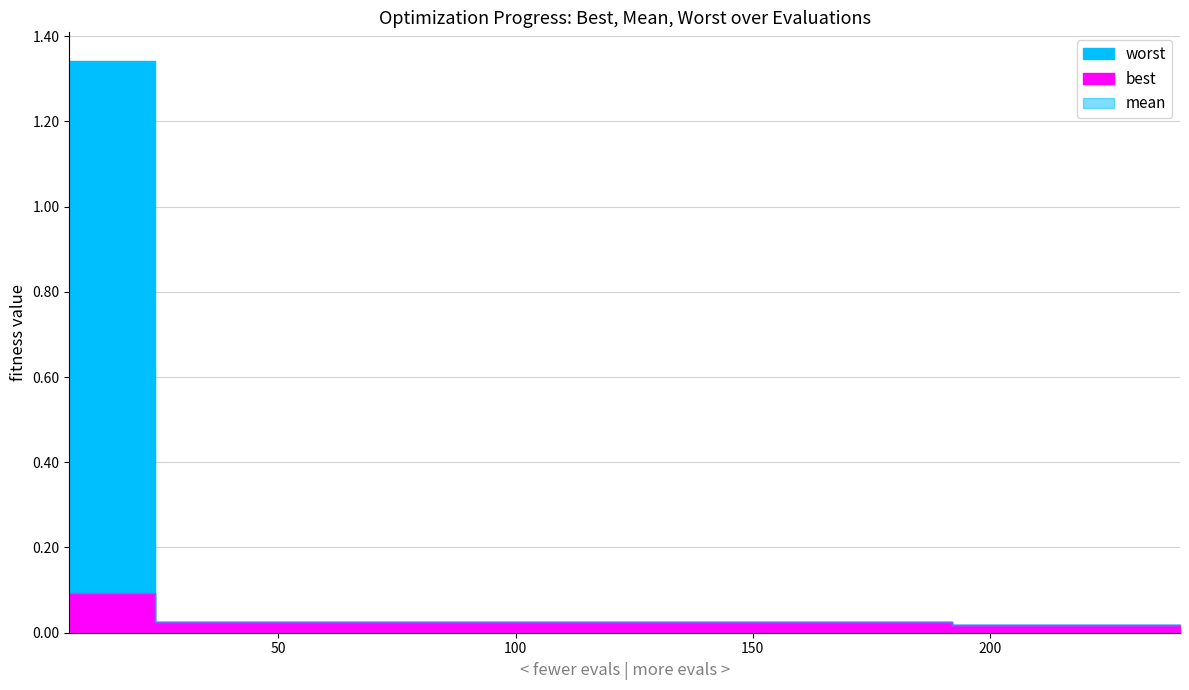

Which category has the lowest value across all series?

192